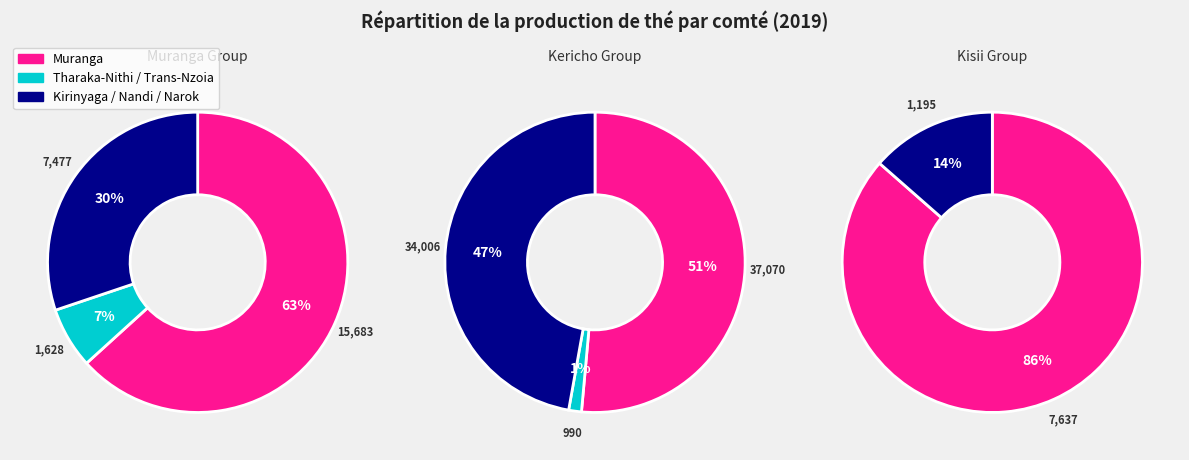

Which has a higher value, Kericho or Tharaka - Nithi?

Kericho